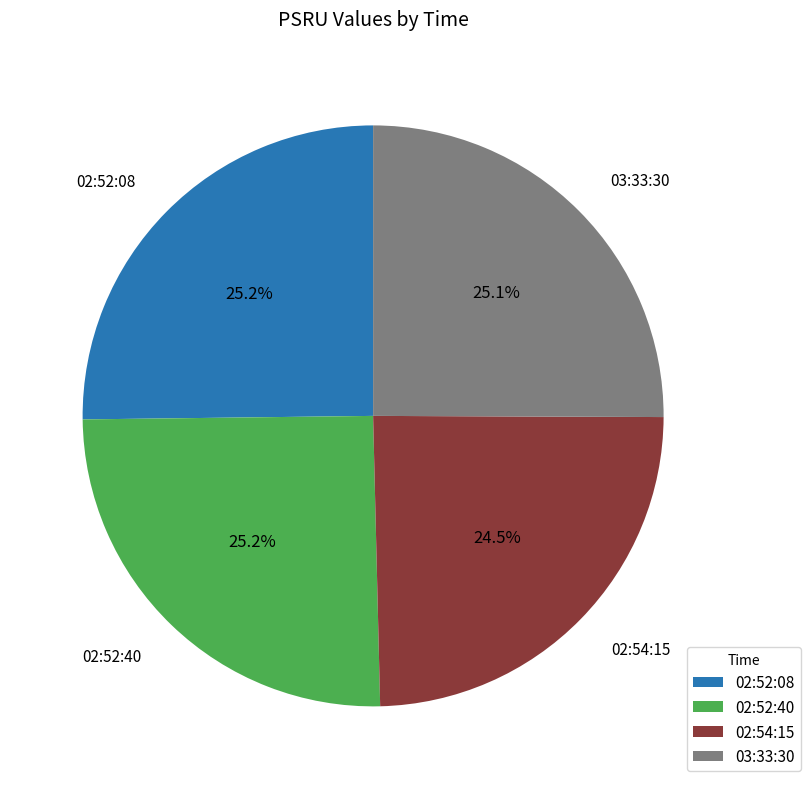

Combined, what portion of the pie is 02:52:08 and 02:54:15?

49.7%